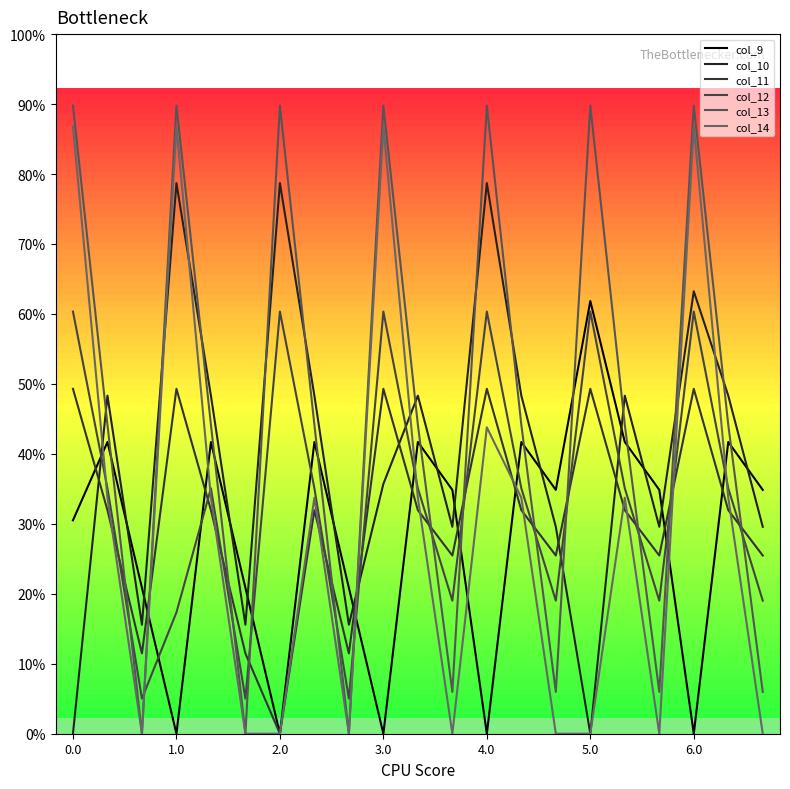

Does the chart have visible grid lines?

No